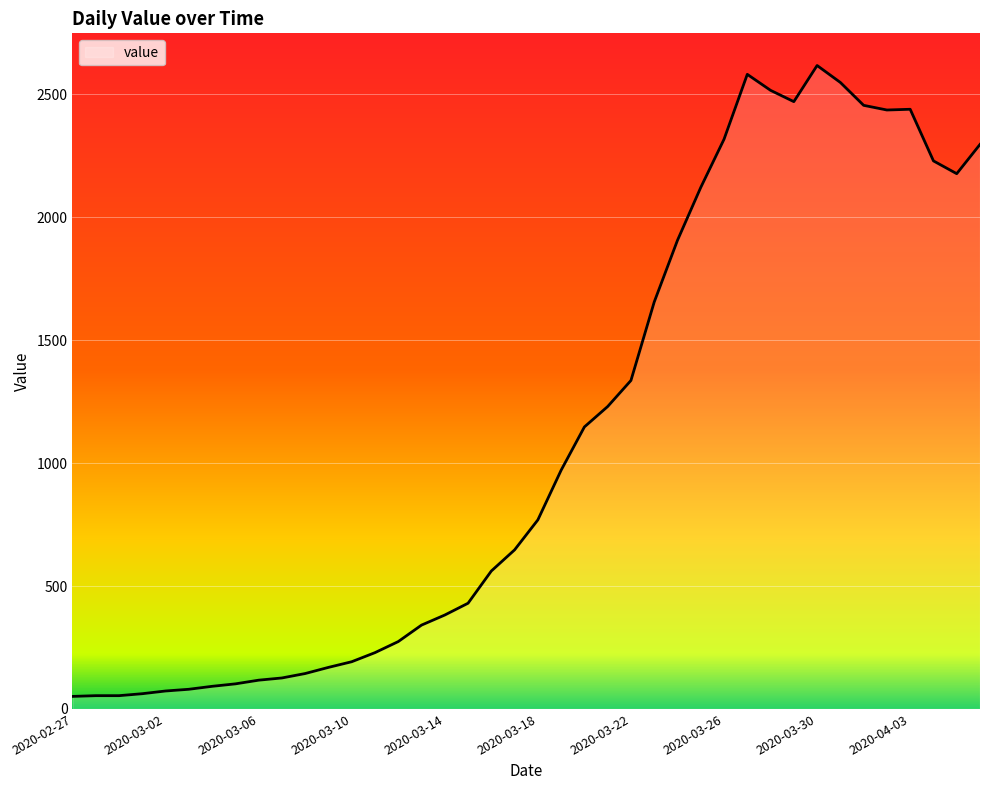

What is the maximum value shown in the chart?

2617